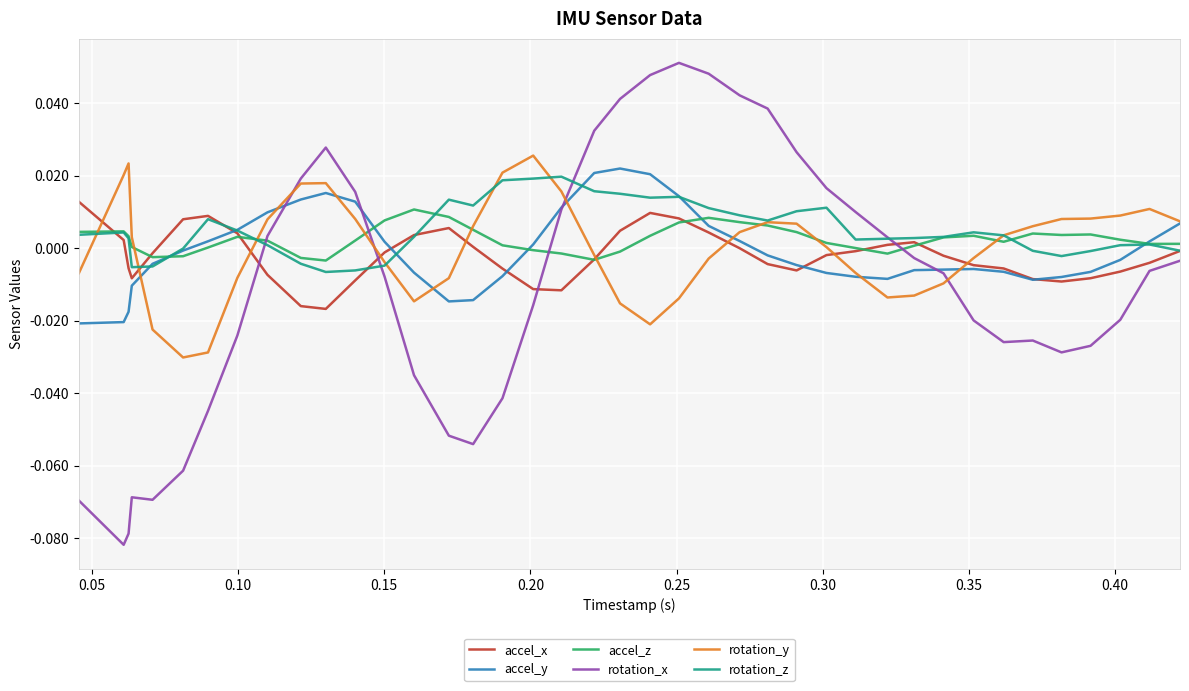

Does the chart have visible grid lines?

Yes